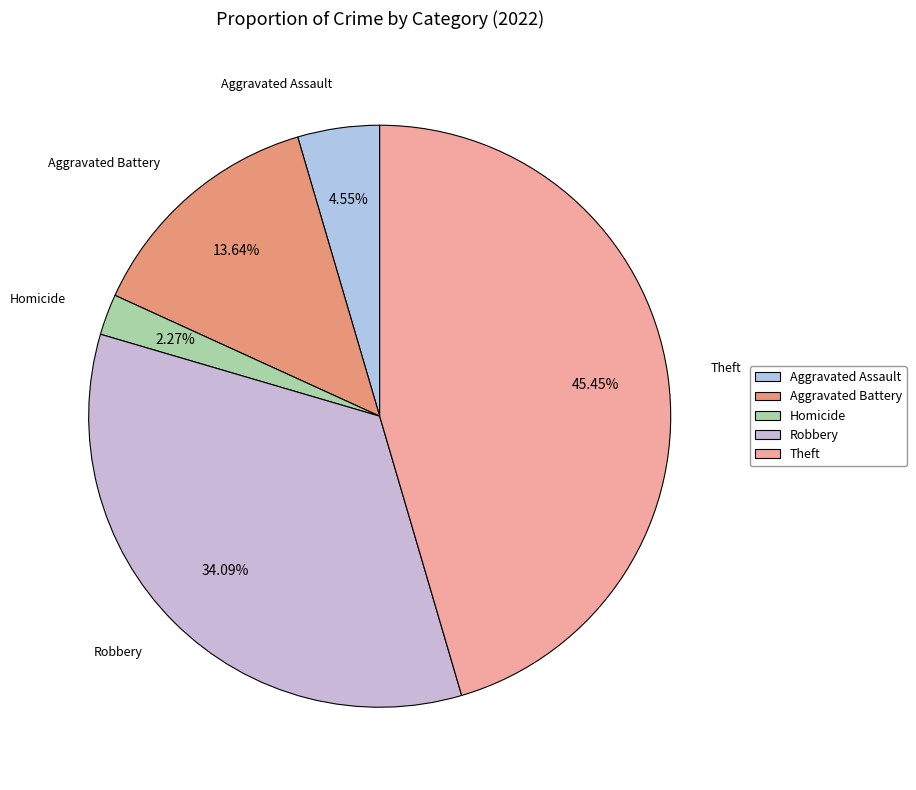

Does Robbery account for over 50% of the chart?

No